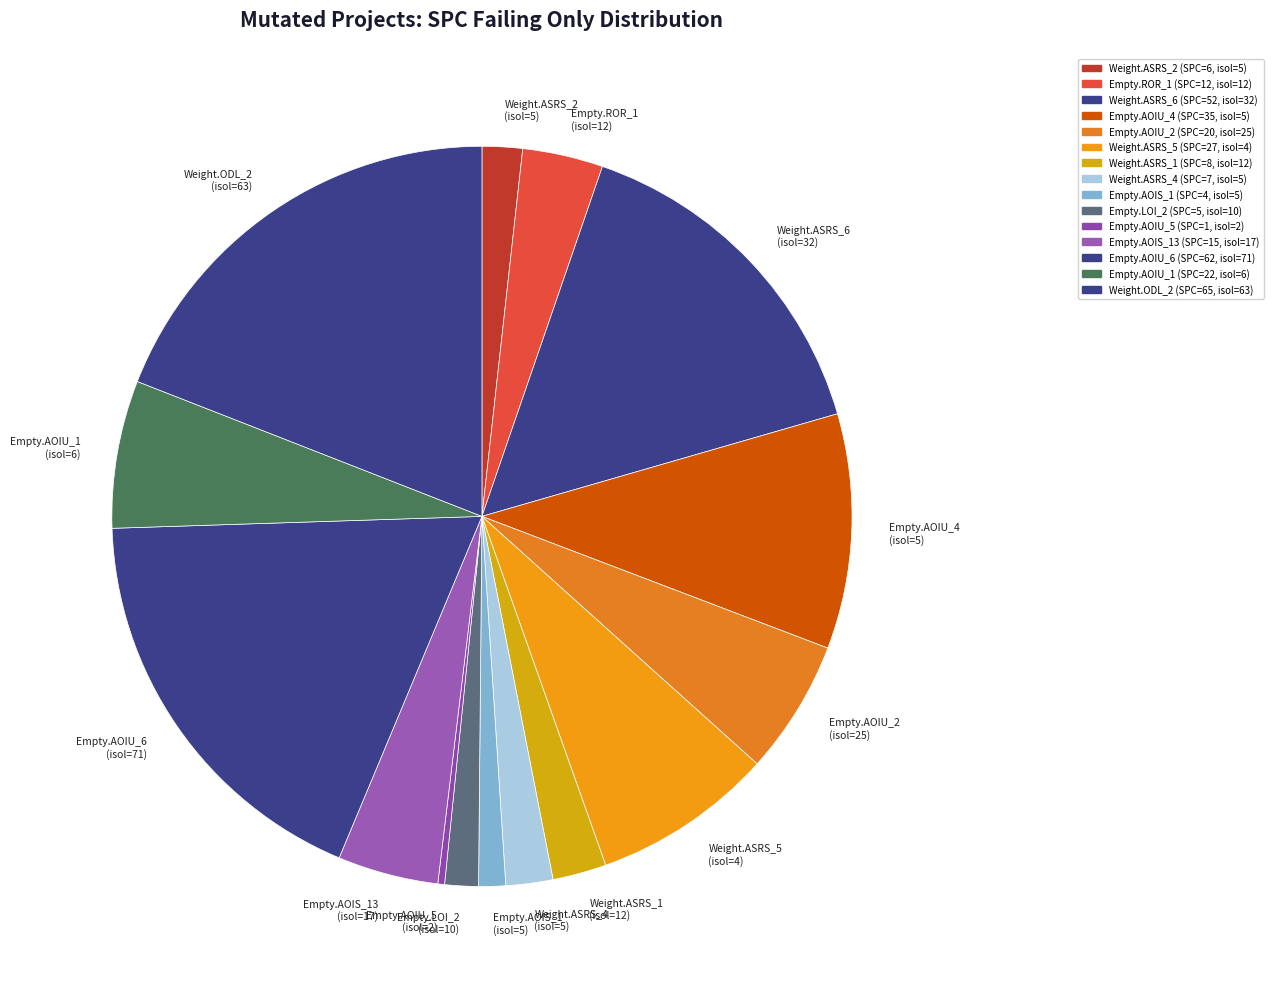

Which category has the biggest portion of the pie?

Weight.ODL_2 (isol=63)